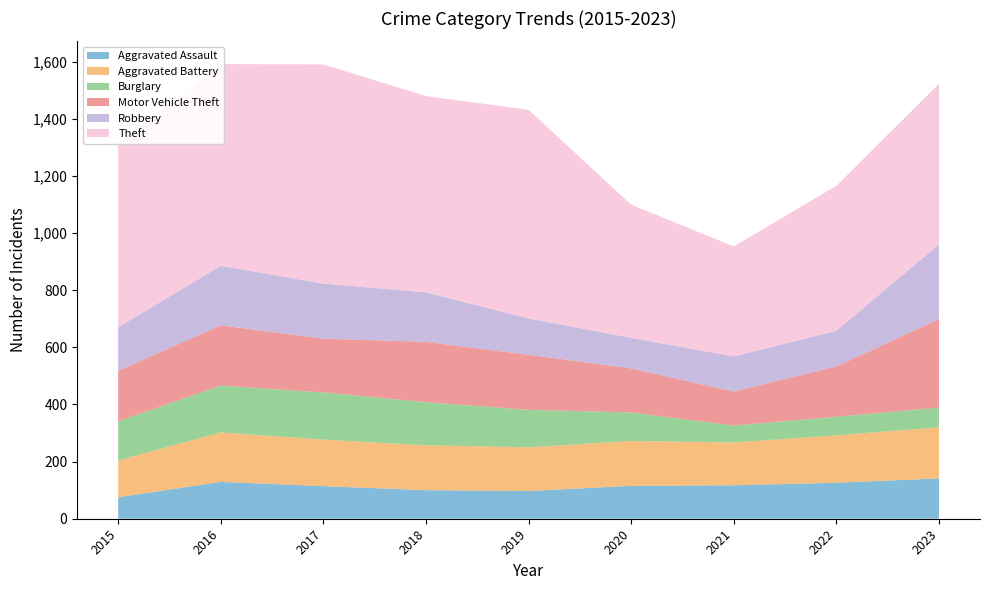

Reading right to left, what are all the values shown in this chart?

Aggravated Assault: 2023=141	2022=126	2021=117	2020=115	2019=97	2018=100	2017=114	2016=129	2015=75
Aggravated Battery: 2023=179	2022=166	2021=150	2020=157	2019=153	2018=157	2017=163	2016=173	2015=129
Burglary: 2023=69	2022=65	2021=59	2020=100	2019=131	2018=151	2017=165	2016=164	2015=137
Motor Vehicle Theft: 2023=310	2022=176	2021=119	2020=154	2019=193	2018=211	2017=188	2016=211	2015=177
Robbery: 2023=261	2022=125	2021=123	2020=107	2019=127	2018=173	2017=193	2016=208	2015=152
Theft: 2023=562	2022=507	2021=385	2020=466	2019=730	2018=687	2017=767	2016=706	2015=642